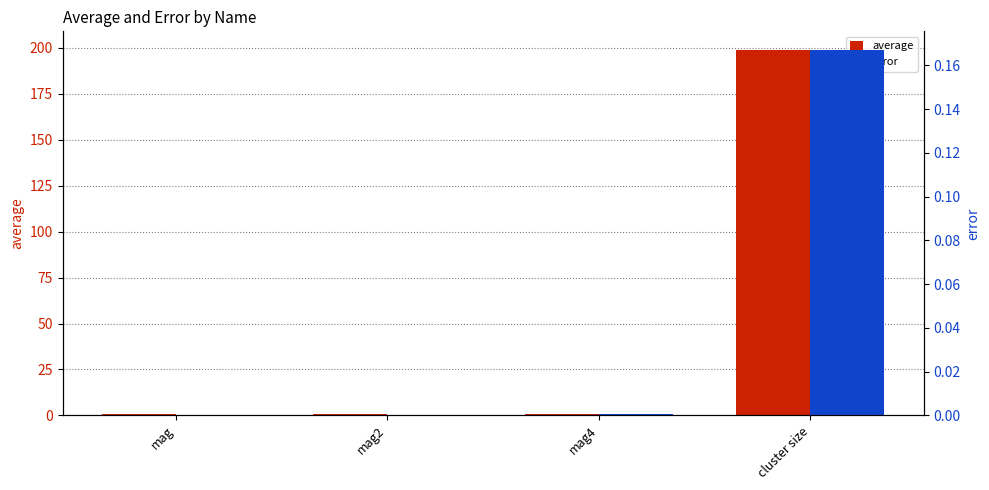

What is the spread (max minus min) of values at cluster size?

198.9